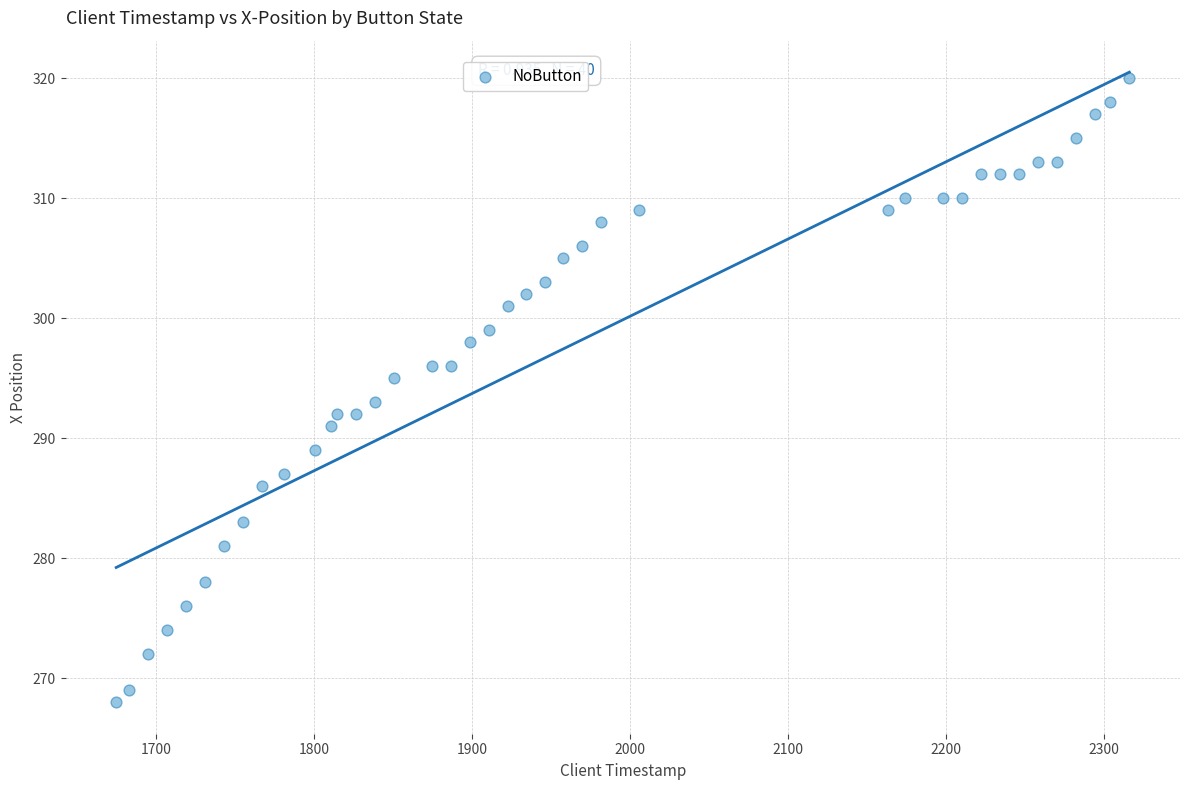

What is the range of X values (max minus min)?

641